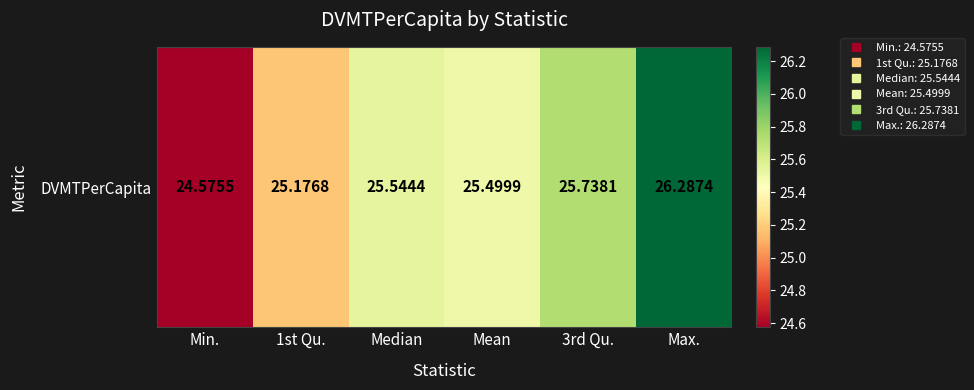

Reading left to right, transcribe all the data shown in this chart.

Min.=24.6	1st Qu.=25.2	Median=25.5	Mean=25.5	3rd Qu.=25.7	Max.=26.3